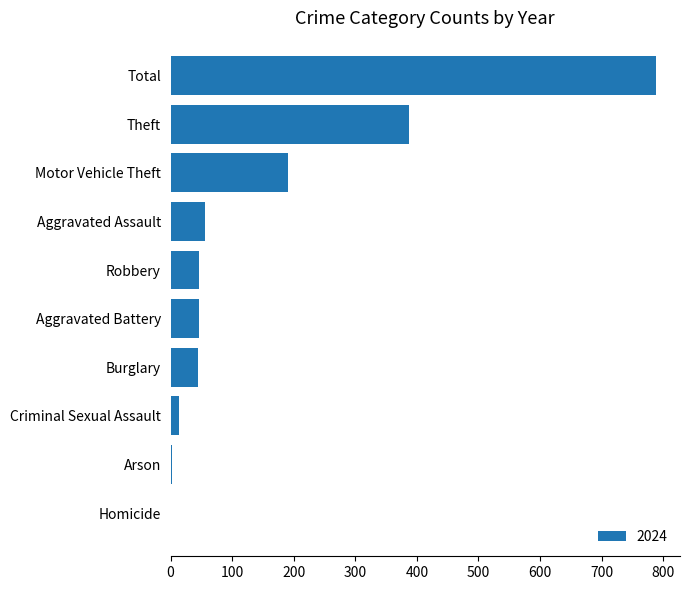

What is the ratio of the value at Total to the value at Theft?

2.0